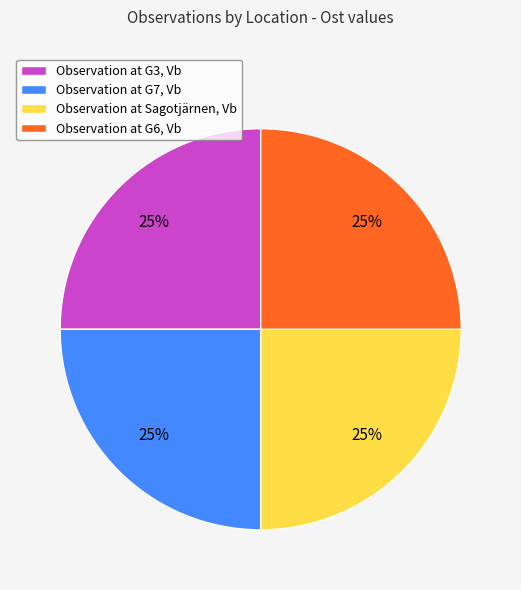

Is there a majority slice in this chart?

No